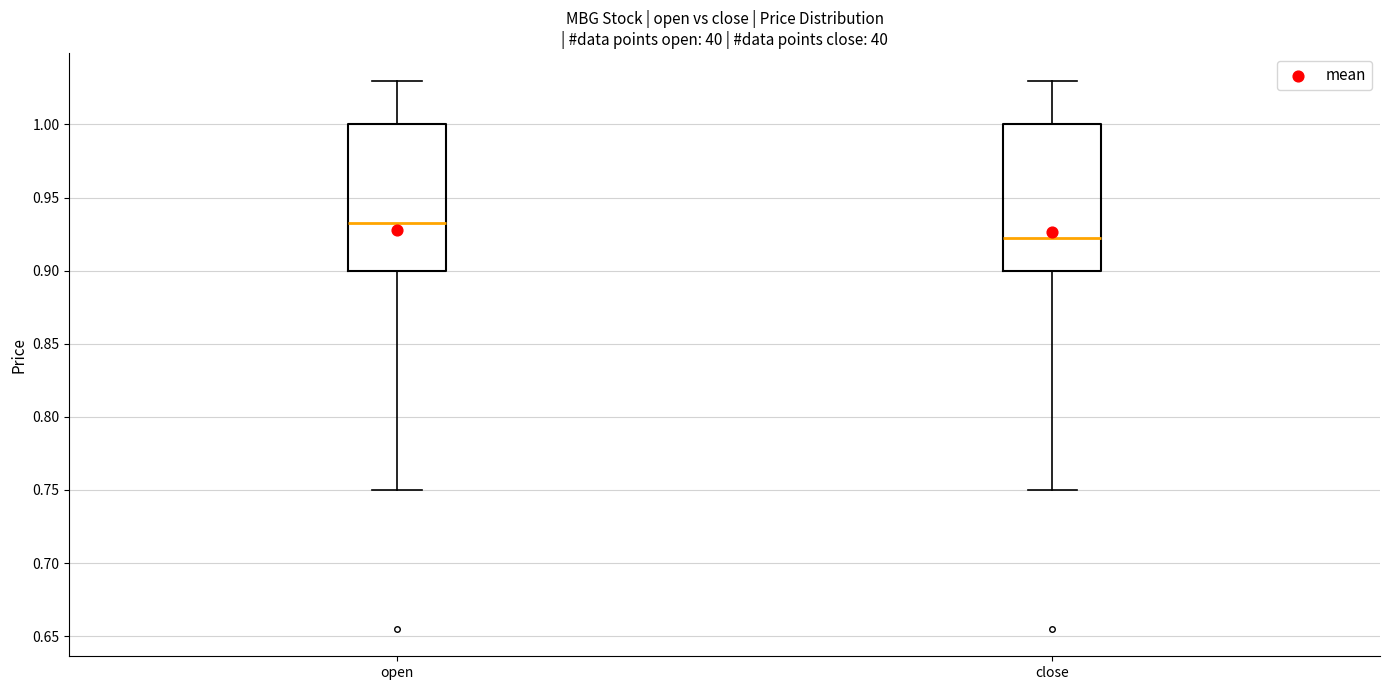

Reading left to right, read every box against the y-axis: the position of its median line, the range the box covers, and the ends of its whiskers. The values are not printed on the chart, so give them approximately, as read against the axis.

open: median 0.935, box 0.900 to 1.000, whiskers 0.750 to 1.030
close: median 0.925, box 0.900 to 1.000, whiskers 0.750 to 1.030